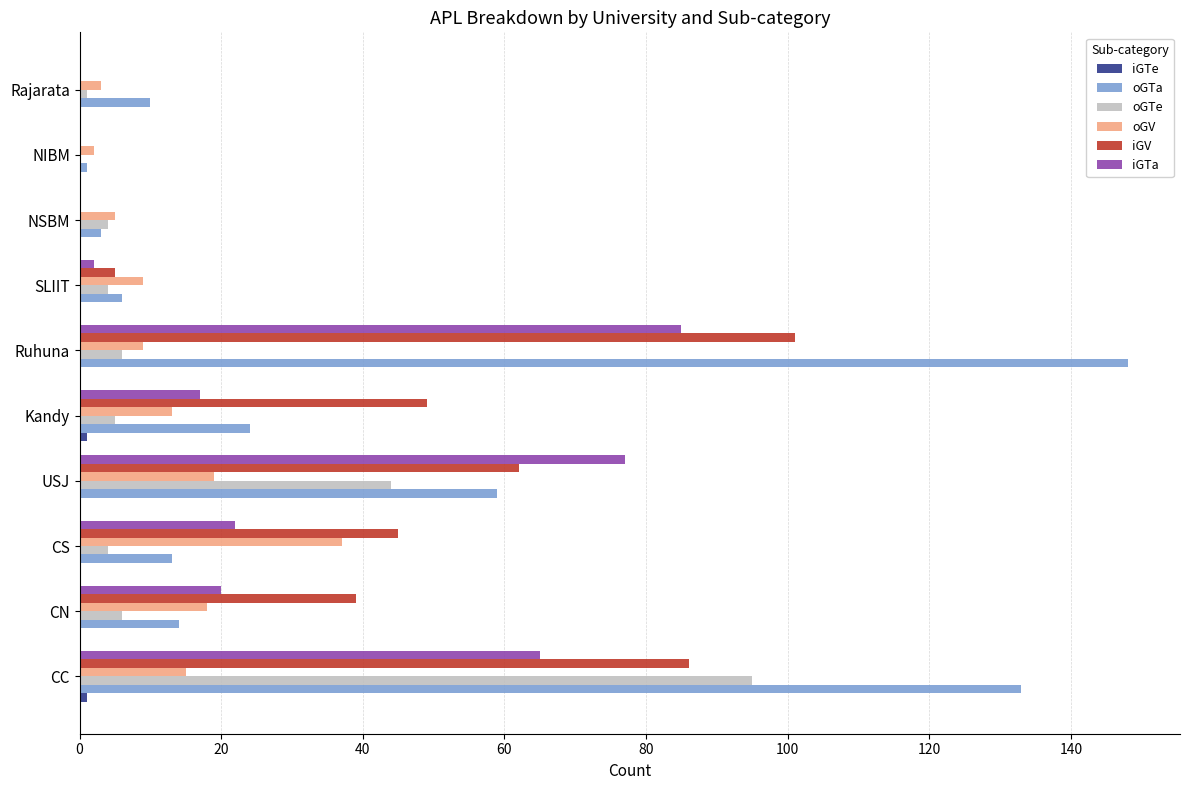

Is it true that oGV equals 24 at CC?

False